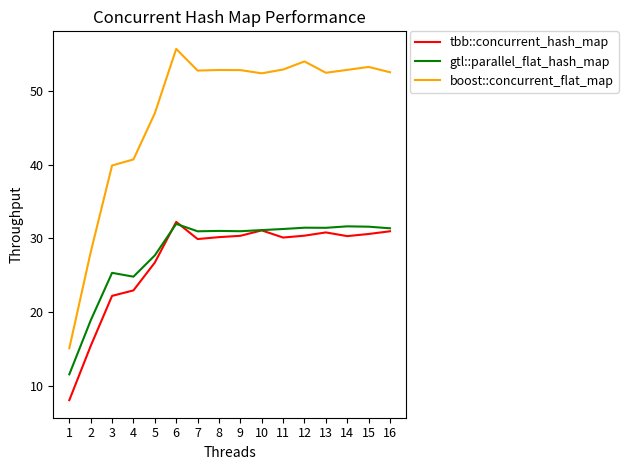

Where does the tbb::concurrent_hash_map series first go above 30?

6